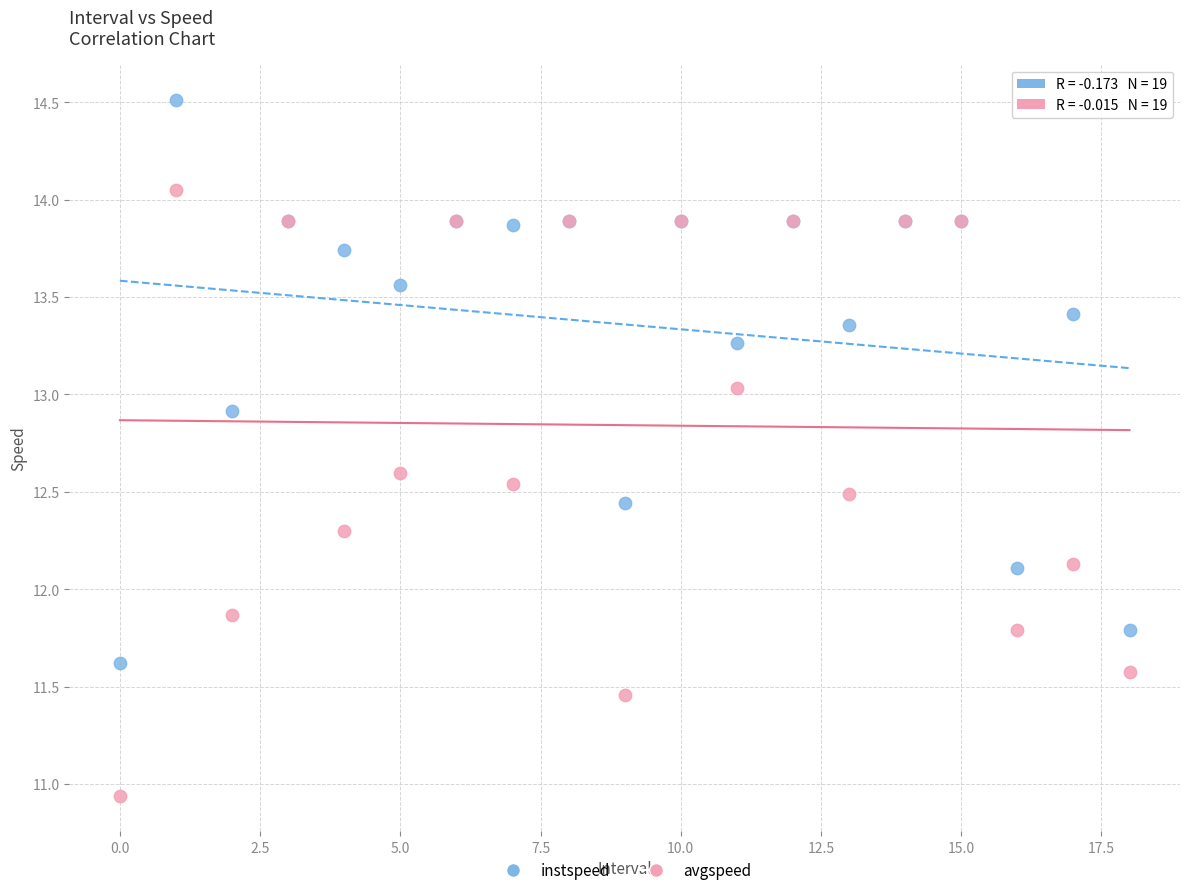

Which series has the largest Y range (max minus min)?

avgspeed